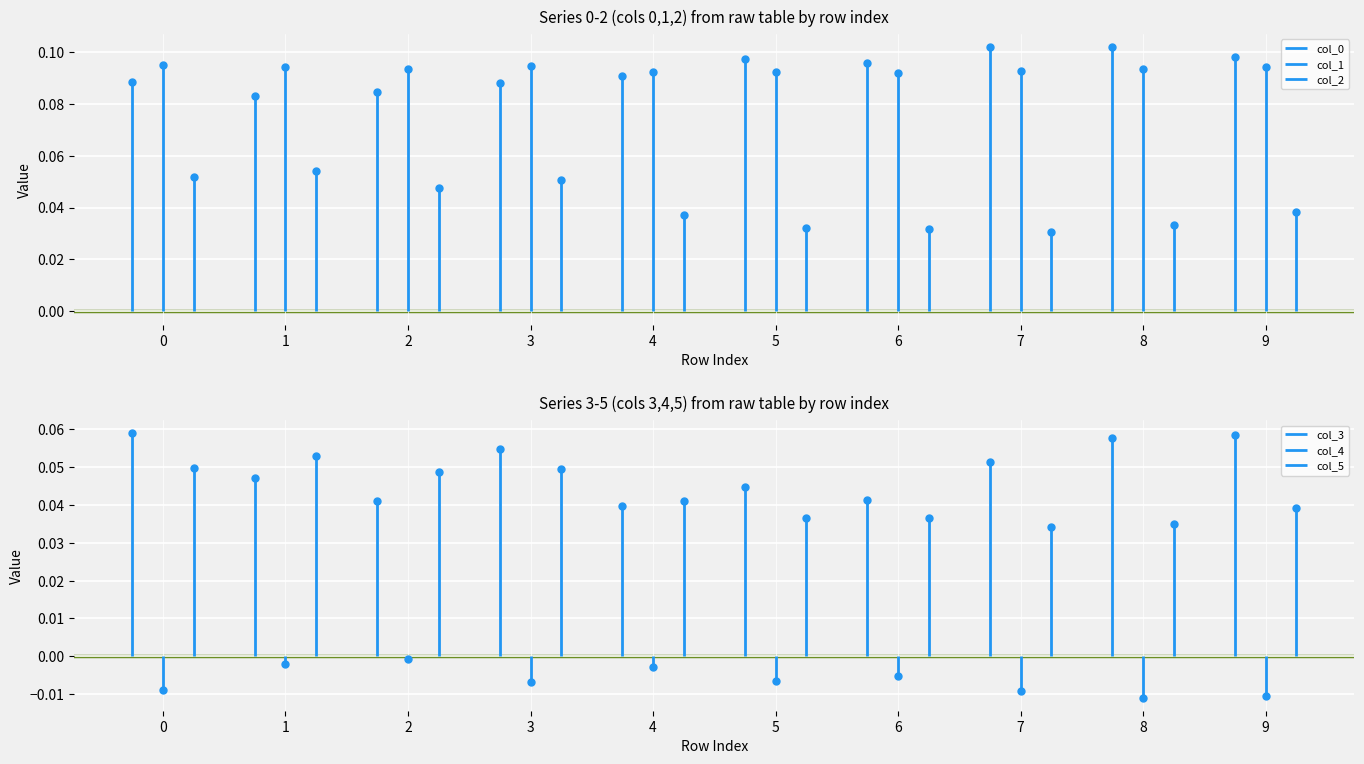

How many interior local peaks does the 4 series have?

3